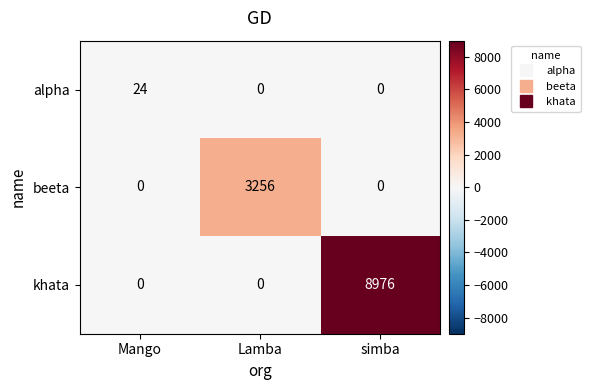

At which category is the sum across all series the highest?

simba